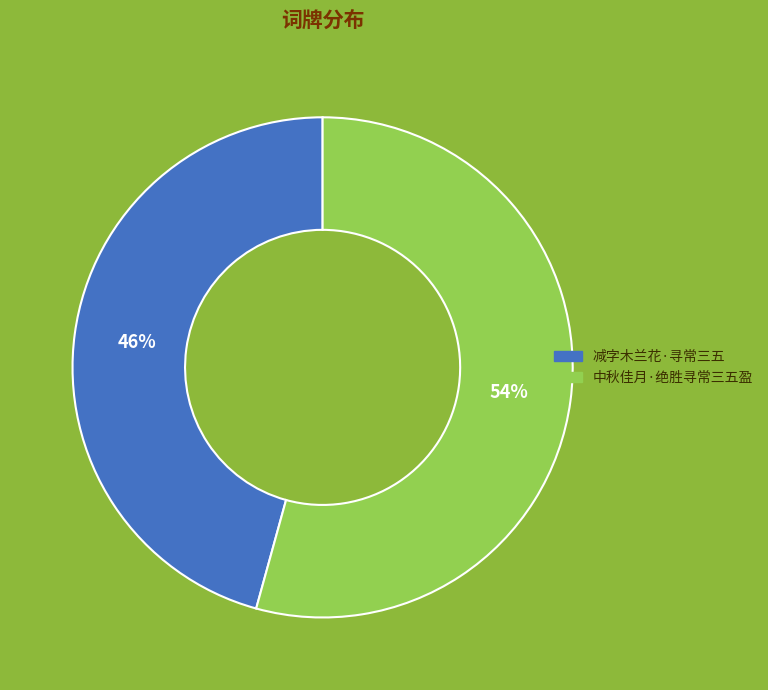

Does 减字木兰花·寻常三五 account for over 50% of the chart?

No